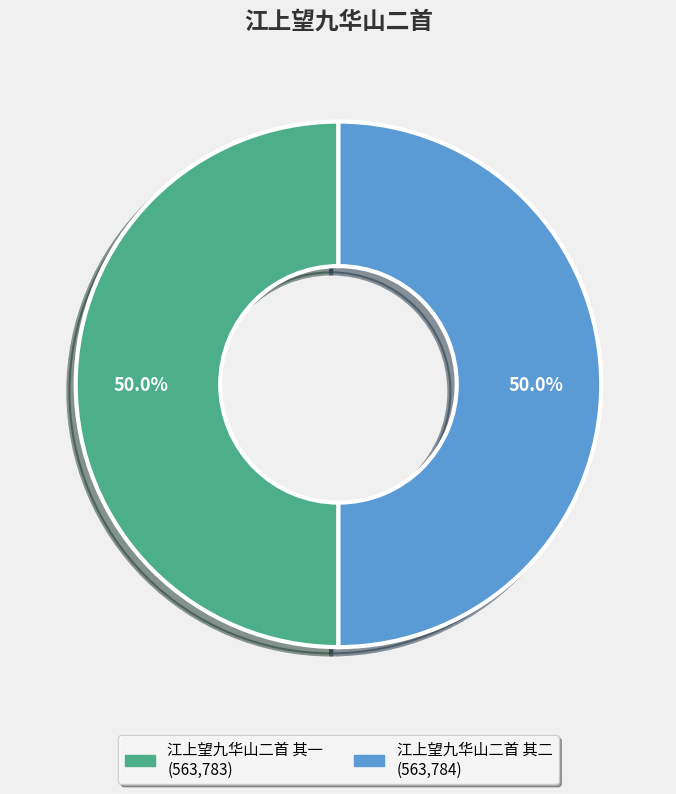

To the nearest percent, what percentage of the pie is 江上望九华山二首 其二?

50%